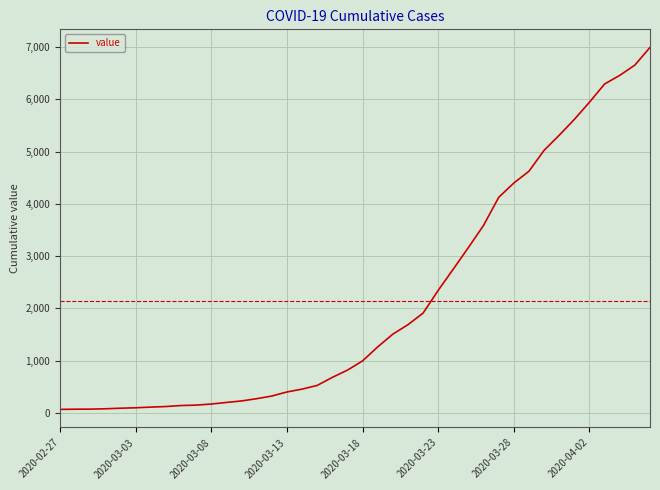

Does the chart have visible grid lines?

Yes